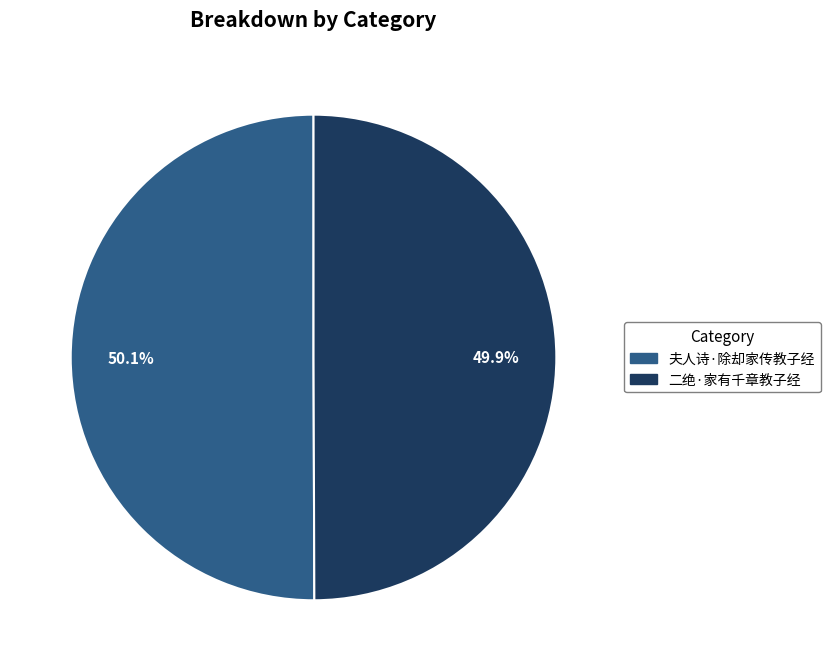

Is there any slice that represents more than half of the pie?

Yes